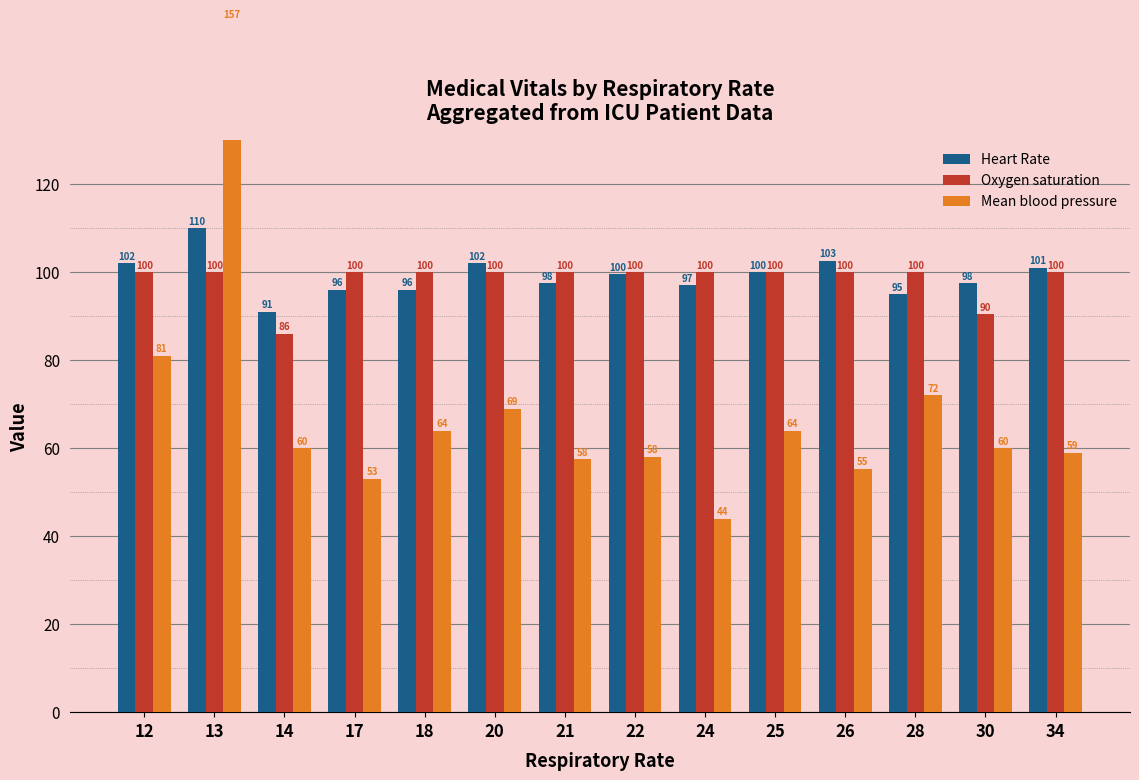

What is the difference between the maximum and minimum values in the Oxygen saturation series?

14.0